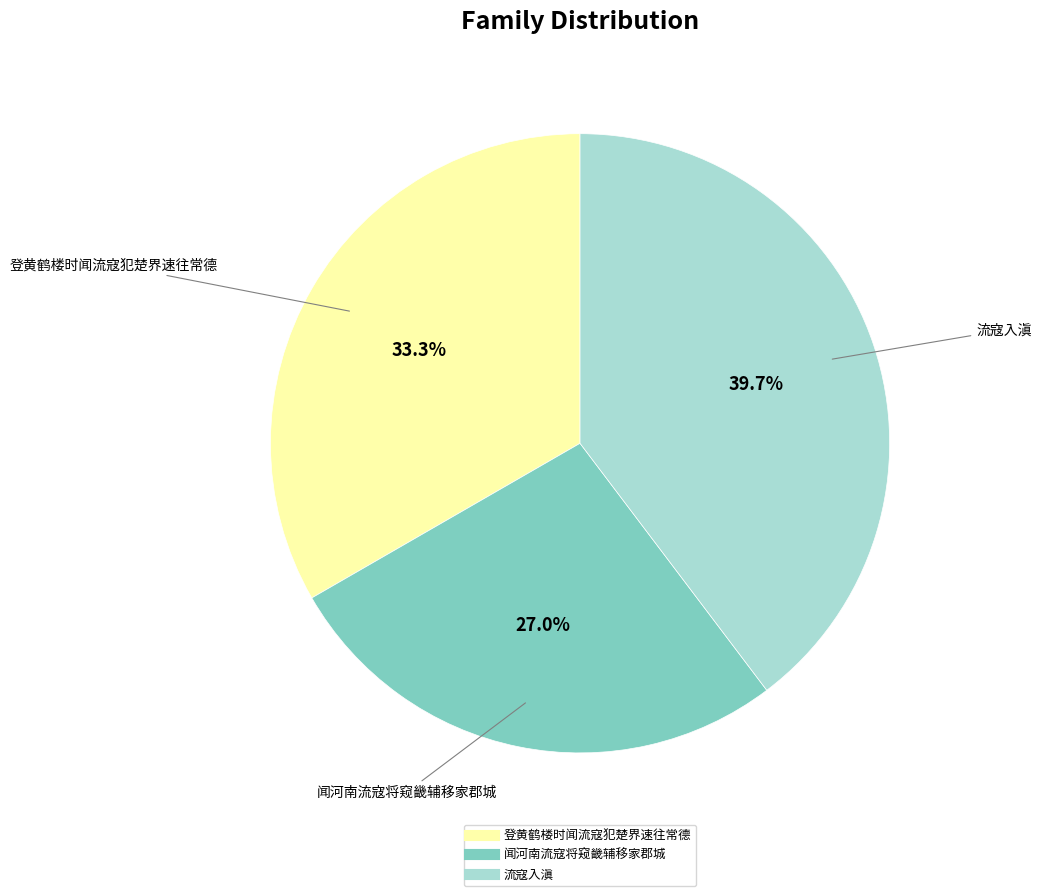

Approximately how many times larger is the value at 登黄鹤楼时闻流寇犯楚界速往常德 compared to 流寇入滇?

0.8